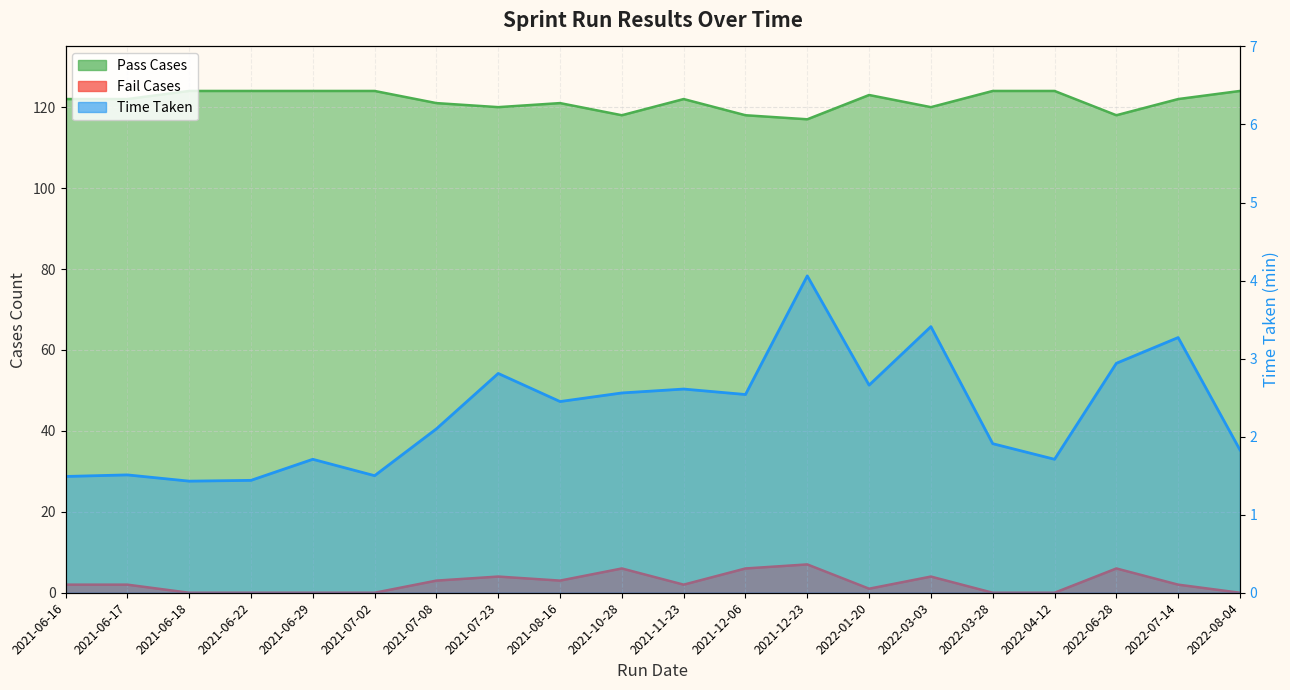

How many values in the Time Taken series exceed 2?

11